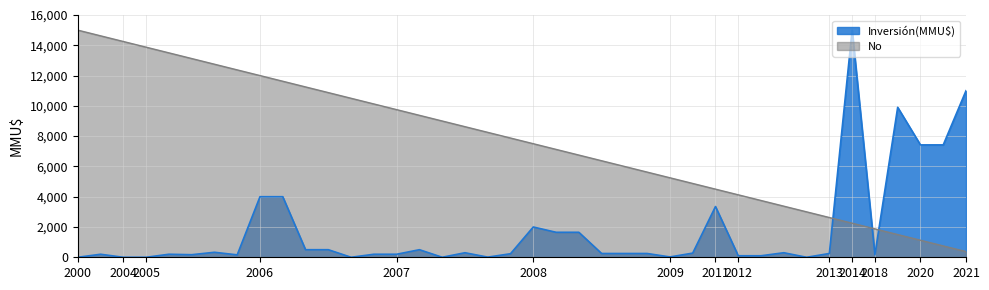

What is the difference between the maximum and minimum values?

14625